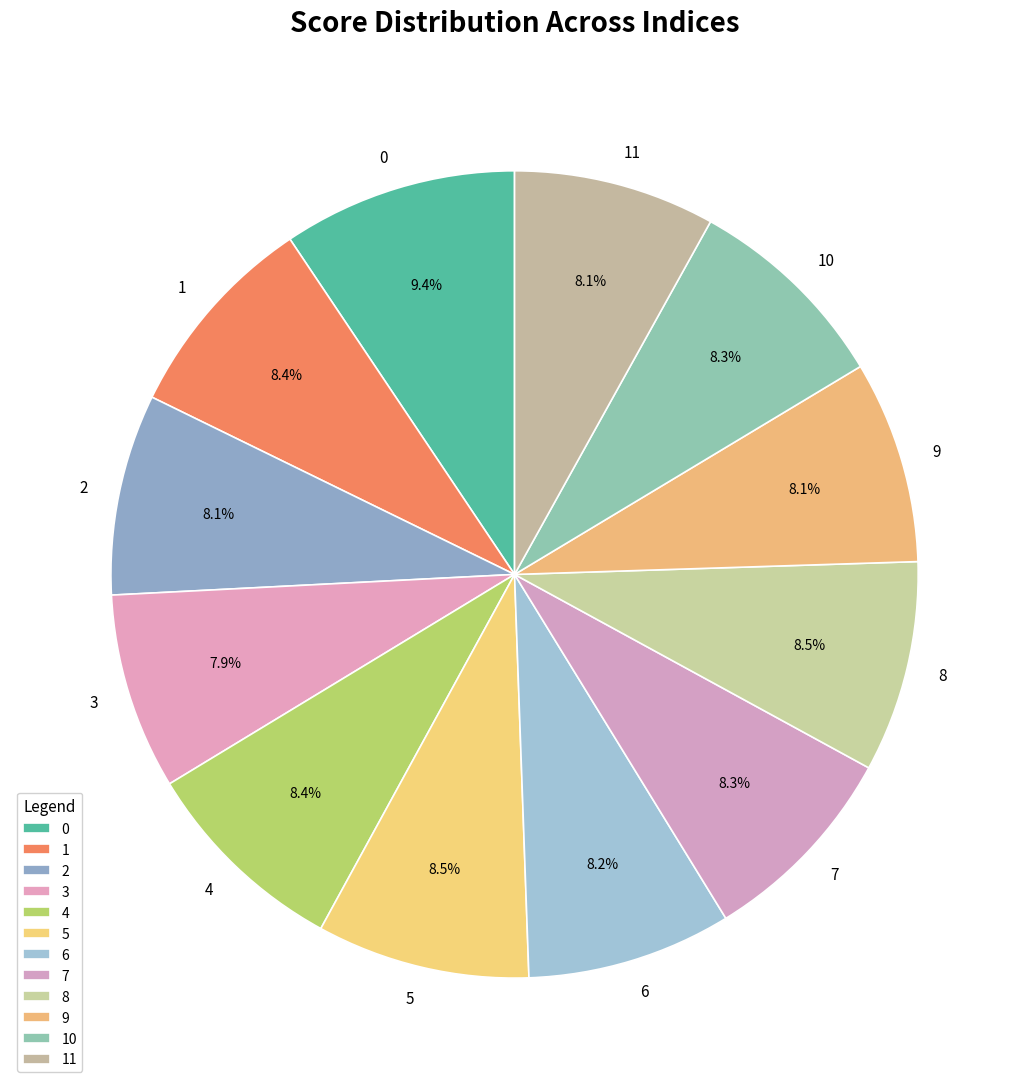

Does any single category account for the majority?

No